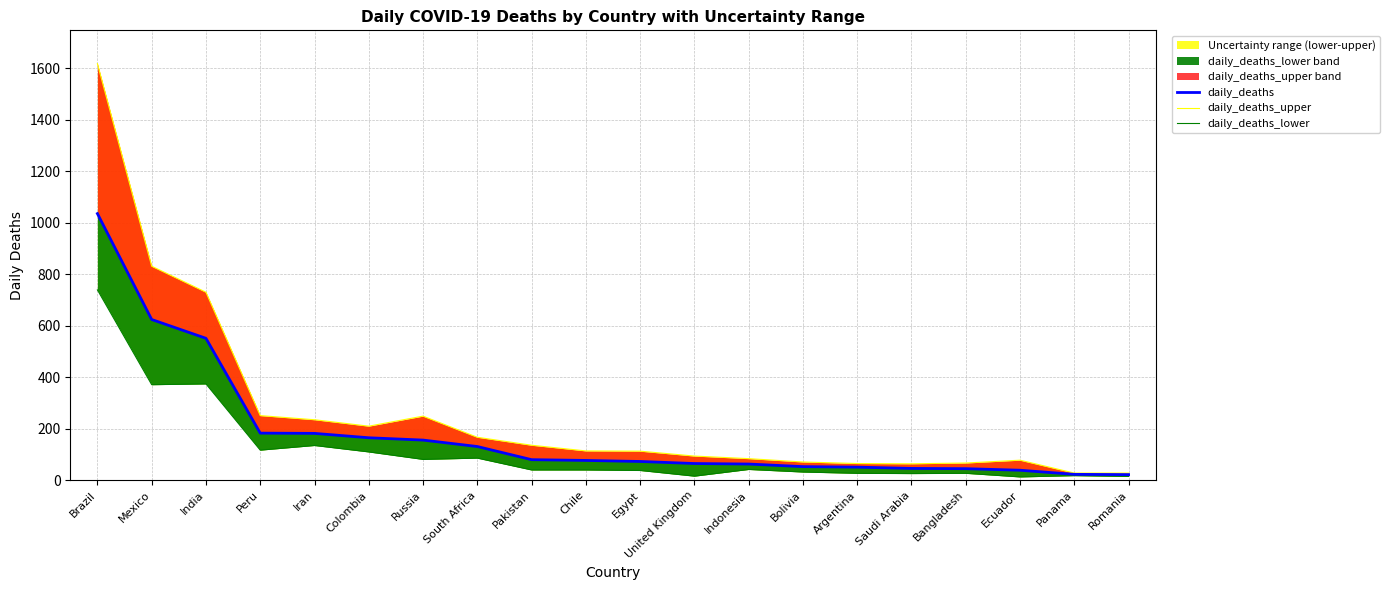

True or false: daily_deaths_lower and daily_deaths intersect in this chart.

False